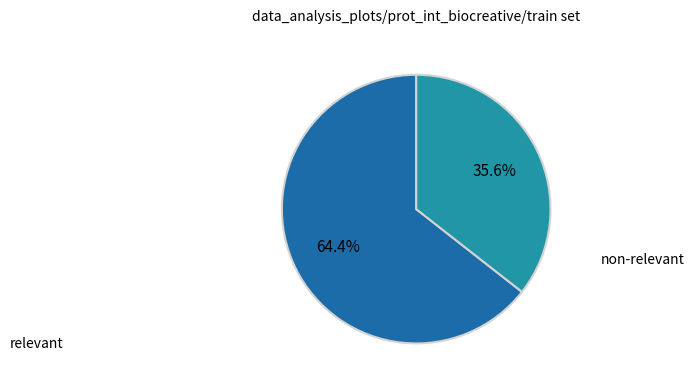

What is the ratio of the value at non-relevant to the value at relevant?

0.6